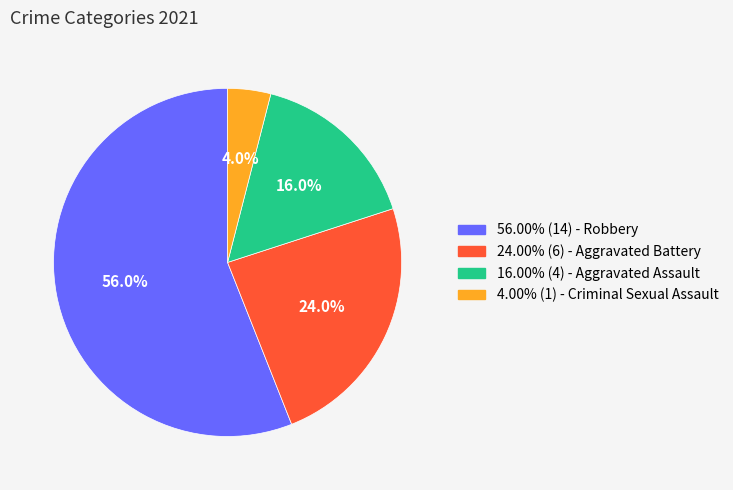

Does any single category account for the majority?

Yes